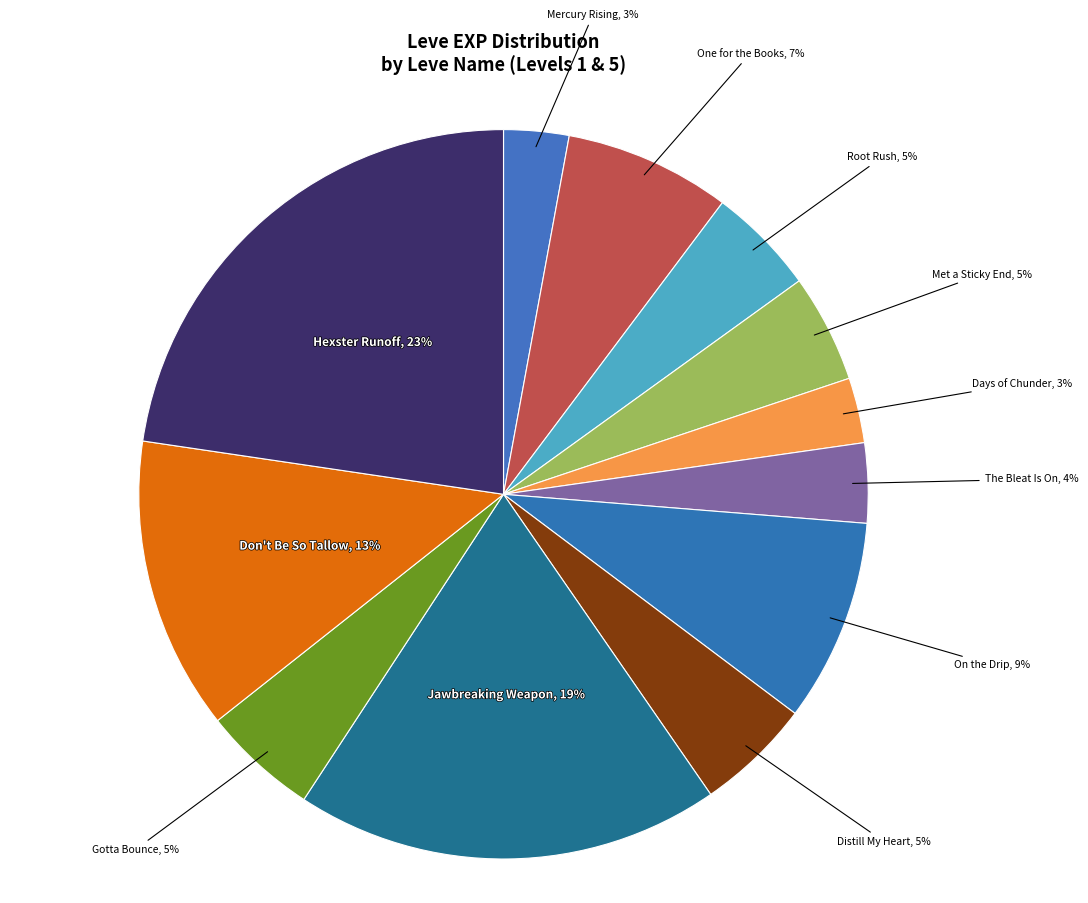

To the nearest percent, what is the average slice percentage?

8%